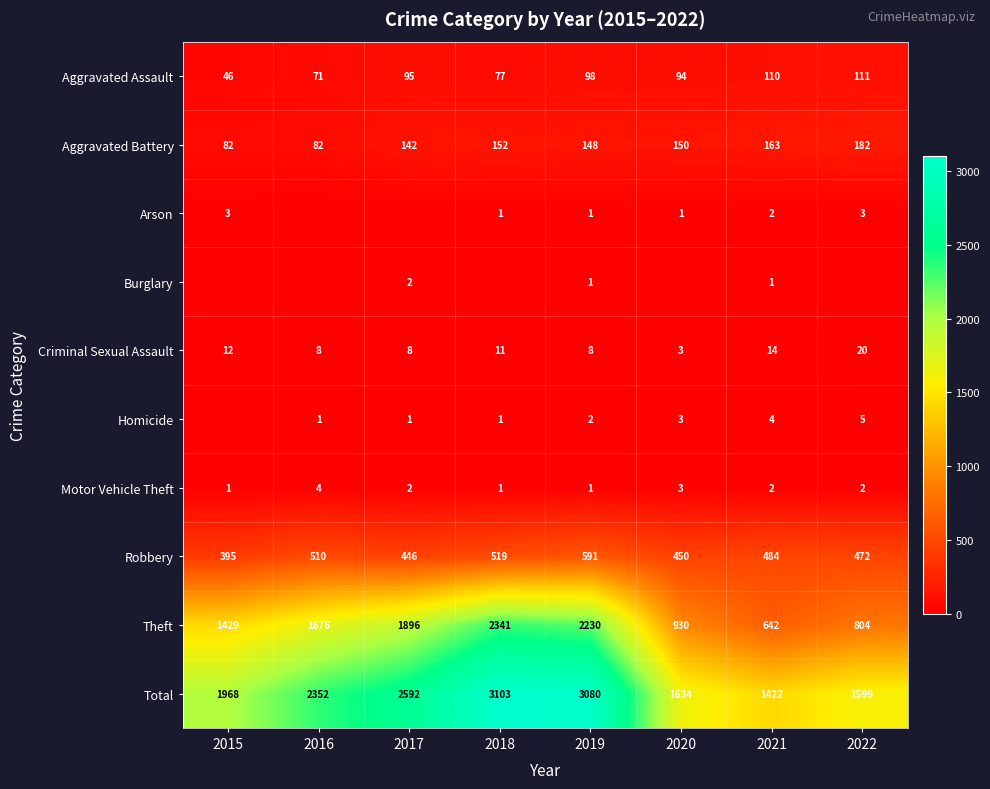

True or false: Criminal Sexual Assault has a value of 20 at 2022.

True